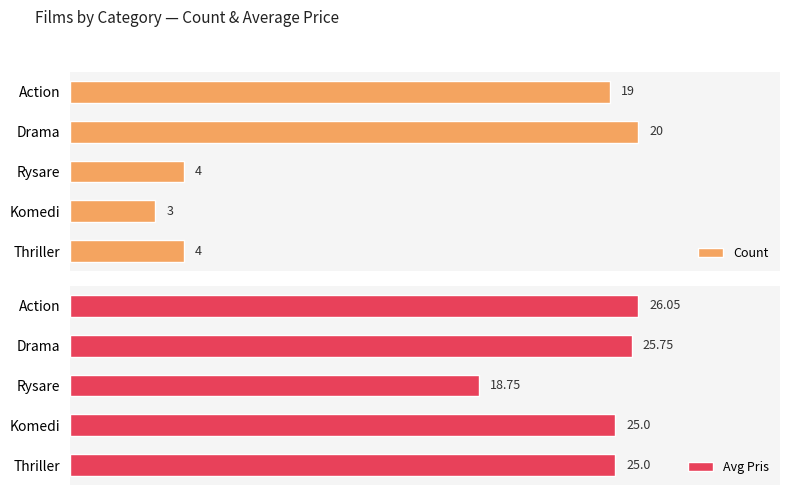

Is it true that Avg Pris equals 41.8 at 3?

False